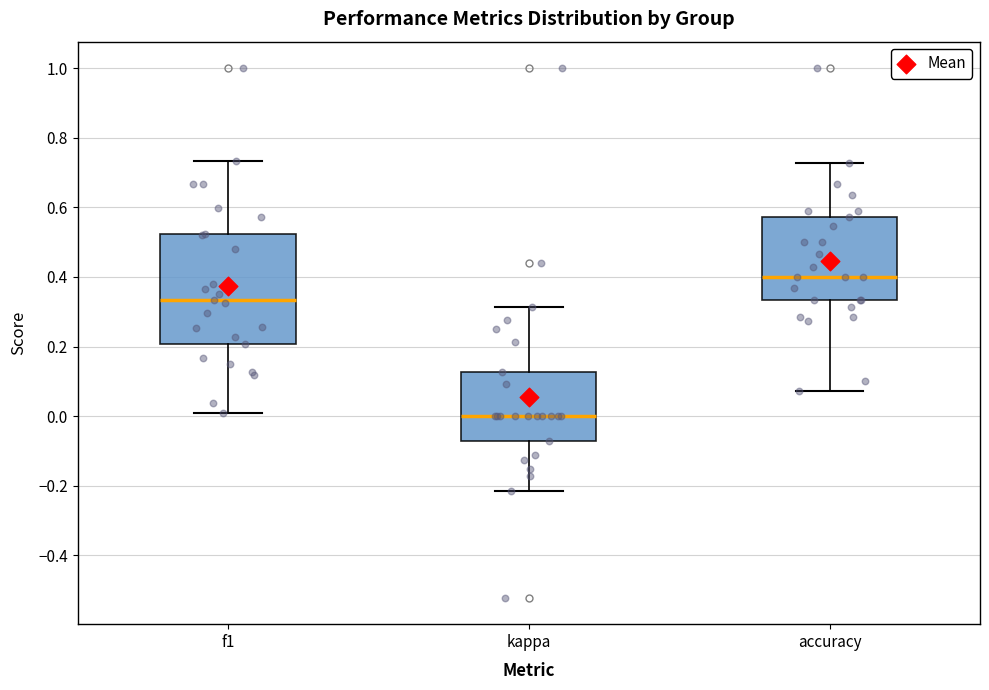

Reading left to right, read every box against the y-axis: the position of its median line, the range the box covers, and the ends of its whiskers. The values are not printed on the chart, so give them approximately, as read against the axis.

f1: median 0.34, box 0.20 to 0.52, whiskers 0.00 to 0.74
kappa: median 0.00, box -0.08 to 0.12, whiskers -0.22 to 0.32
accuracy: median 0.40, box 0.34 to 0.58, whiskers 0.08 to 0.72